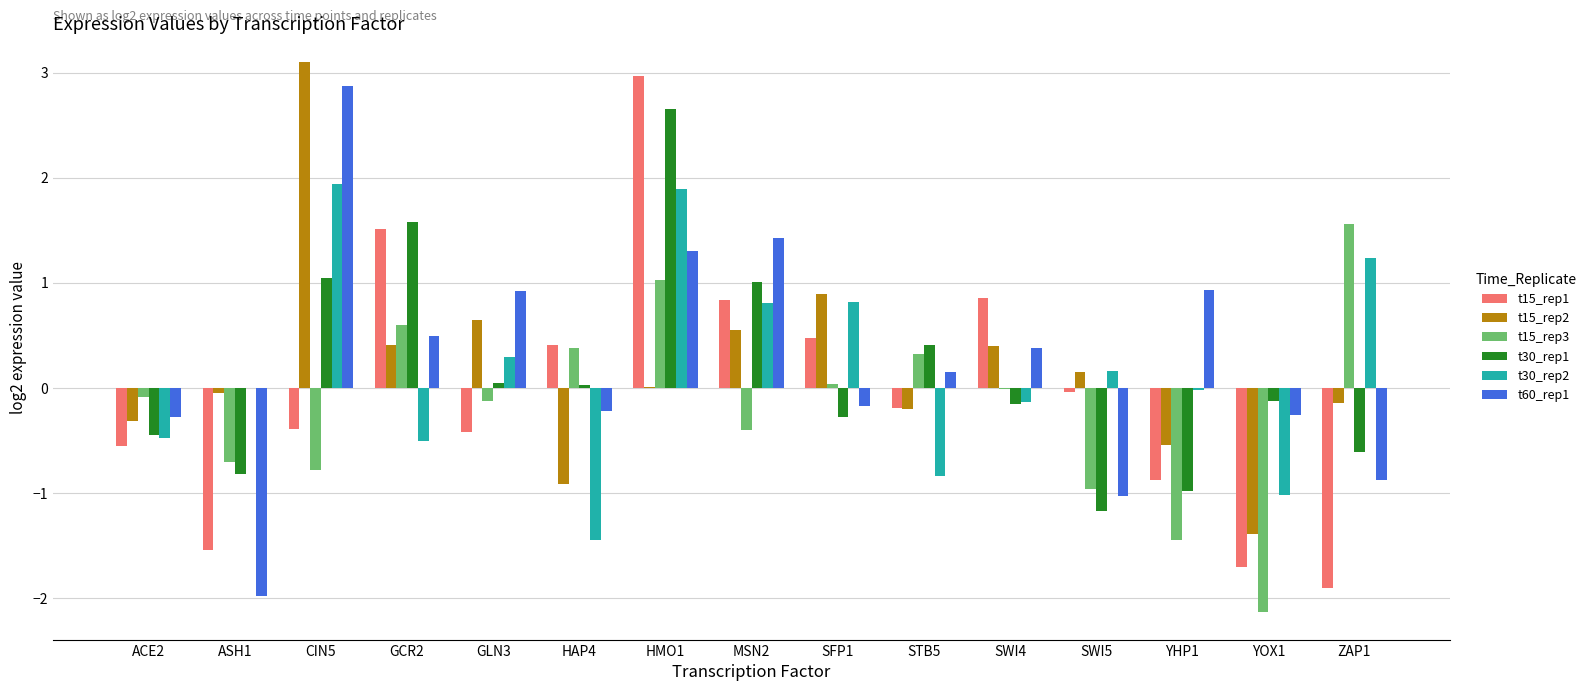

Are the bars grouped side by side (vs. stacked)?

Yes